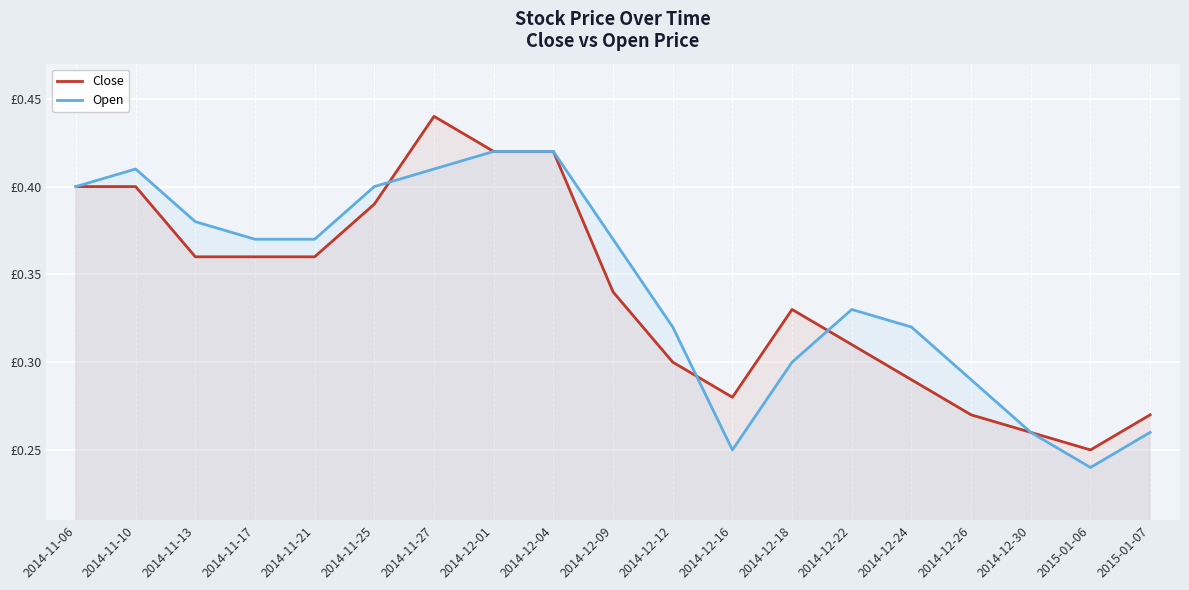

At which category does Close reach its first local valley?

2014-12-16